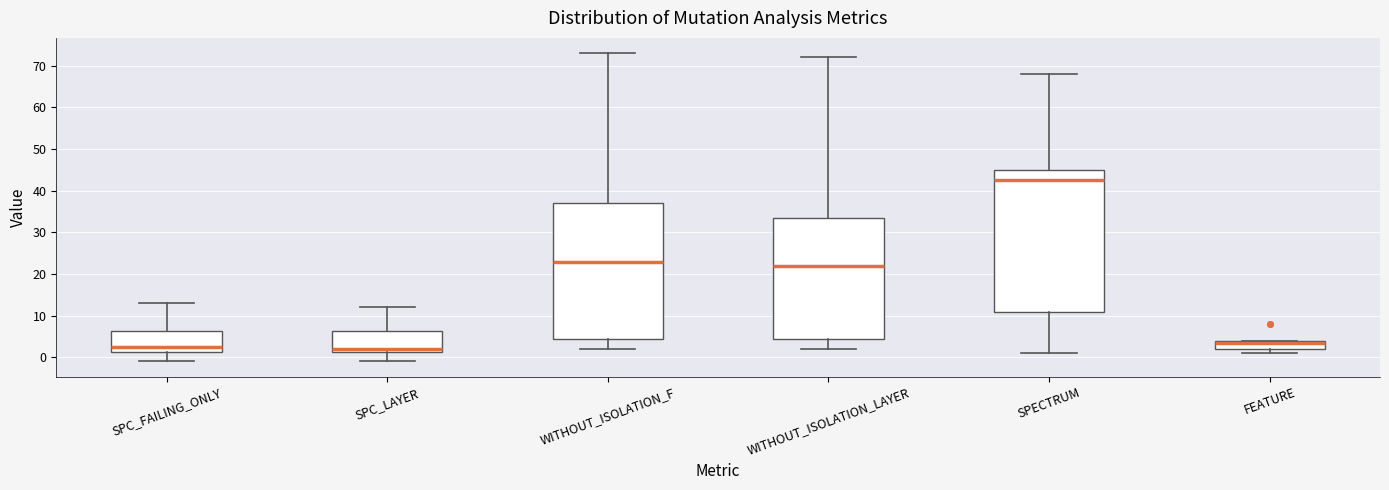

Reading left to right, read every box against the y-axis: the position of its median line, the range the box covers, and the ends of its whiskers. The values are not printed on the chart, so give them approximately, as read against the axis.

SPC_FAILING_ONLY: median 3, box 1 to 6, whiskers -1 to 13
SPC_LAYER: median 2, box 1 to 6, whiskers -1 to 12
WITHOUT_ISOLATION_F: median 23, box 5 to 37, whiskers 2 to 73
WITHOUT_ISOLATION_LAYER: median 22, box 5 to 34, whiskers 2 to 72
SPECTRUM: median 43, box 11 to 45, whiskers 1 to 68
FEATURE: median 4 (just below the box's upper edge), box 2 to 4, whiskers 1 to 4